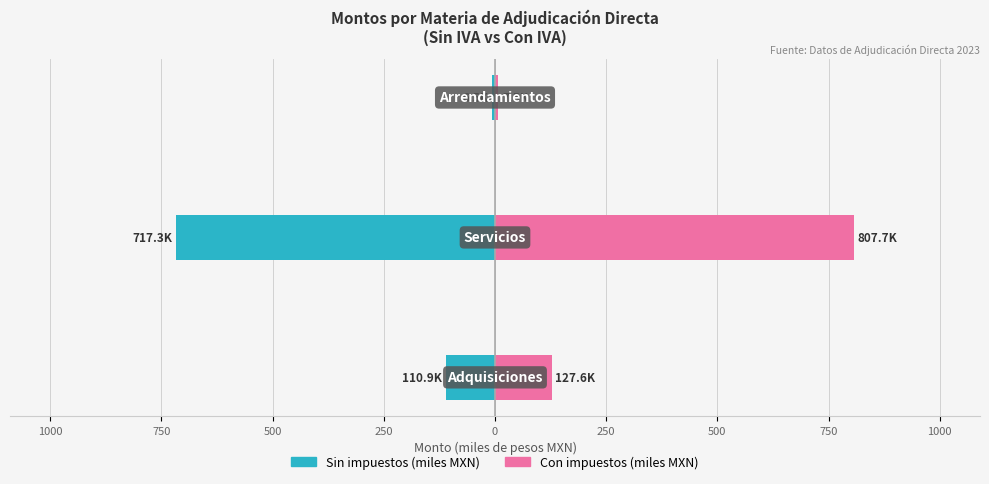

What is the difference between the second highest and minimum values in the Con impuestos (miles MXN) series?

120.1